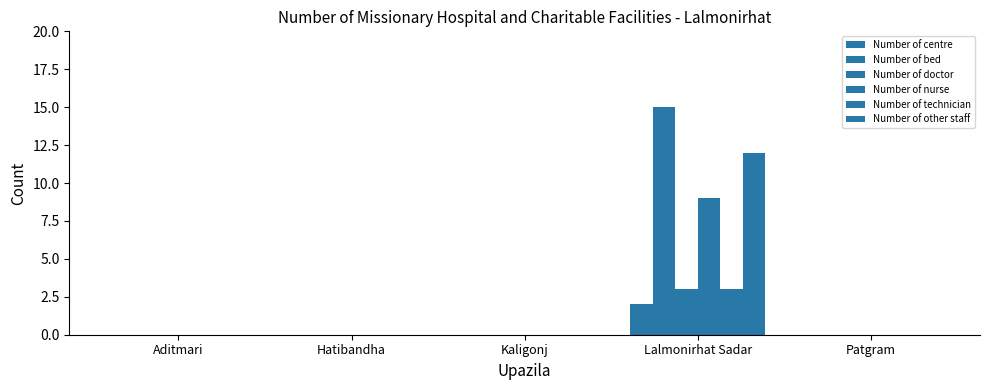

Reading left to right, what are all the values shown in this chart?

Number of centre: 0	0	0	2	0
Number of bed: 0	0	0	15	0
Number of doctor: 0	0	0	3	0
Number of nurse: 0	0	0	9	0
Number of technician: 0	0	0	3	0
Number of other staff: 0	0	0	12	0